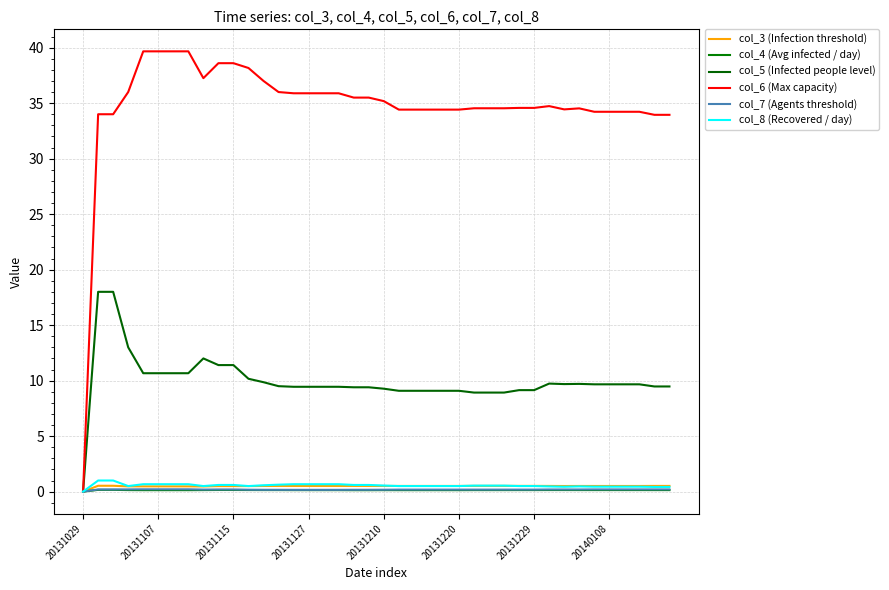

Does the chart have visible grid lines?

Yes